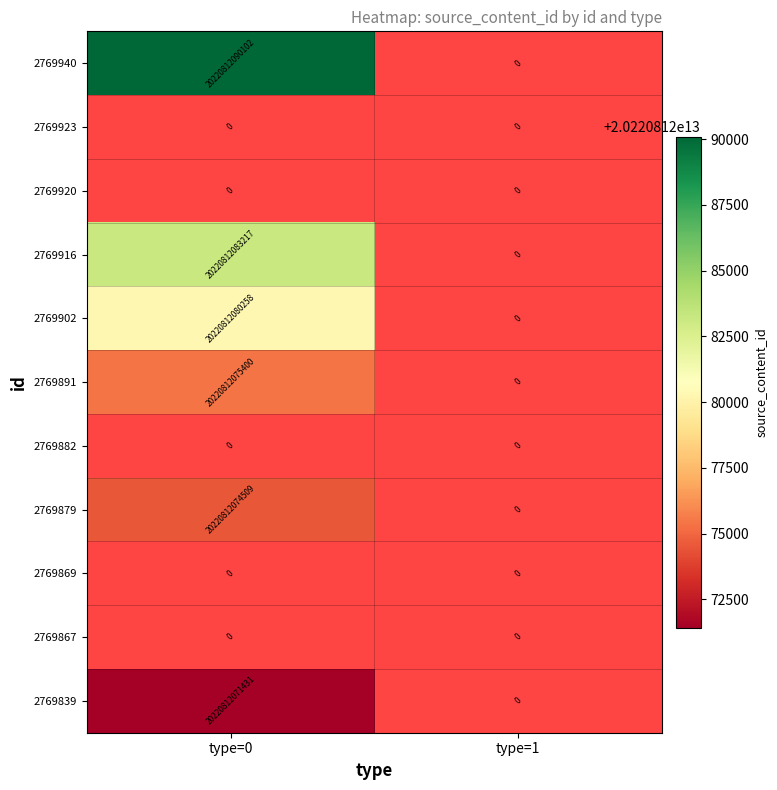

Is the value of 2769839 at type=0 greater than the value of 2769879 at type=0?

No